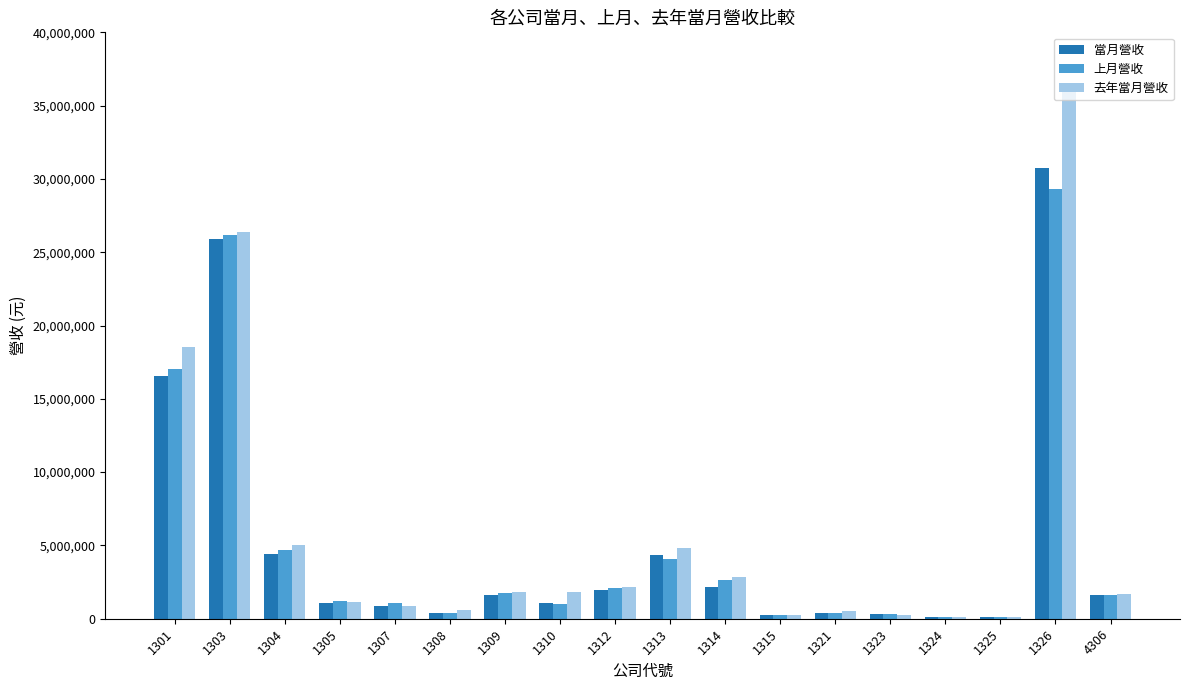

Does the chart contain stacked bars?

No